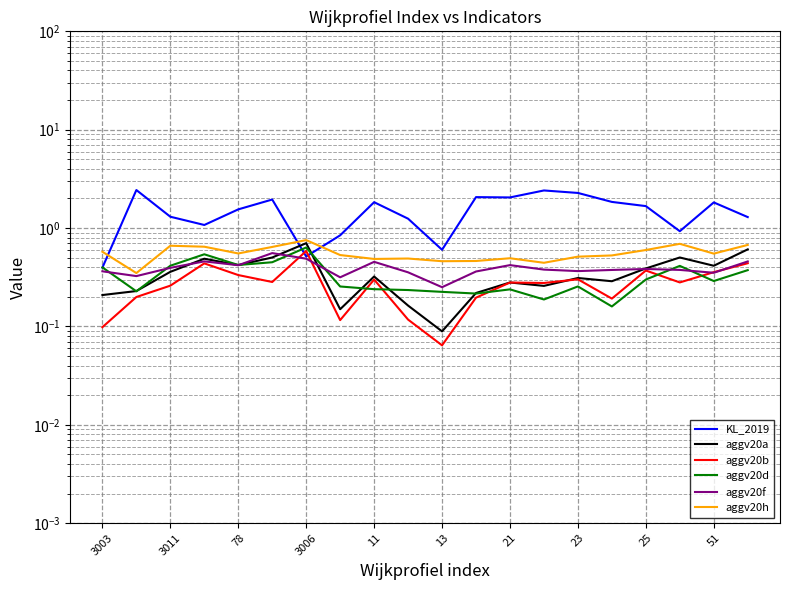

What is the greatest value displayed?

2.4